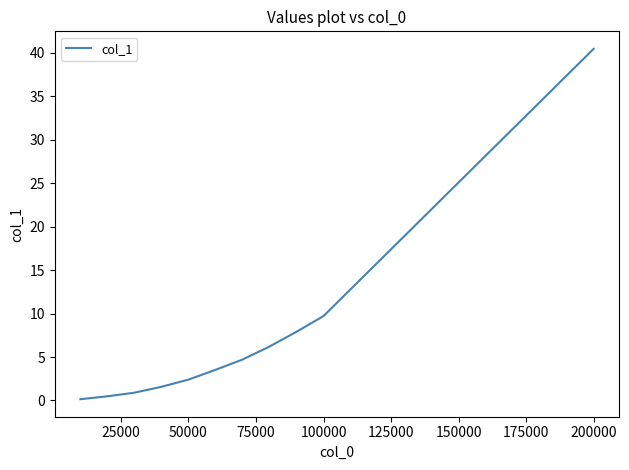

What is the maximum value shown in the chart?

40.5